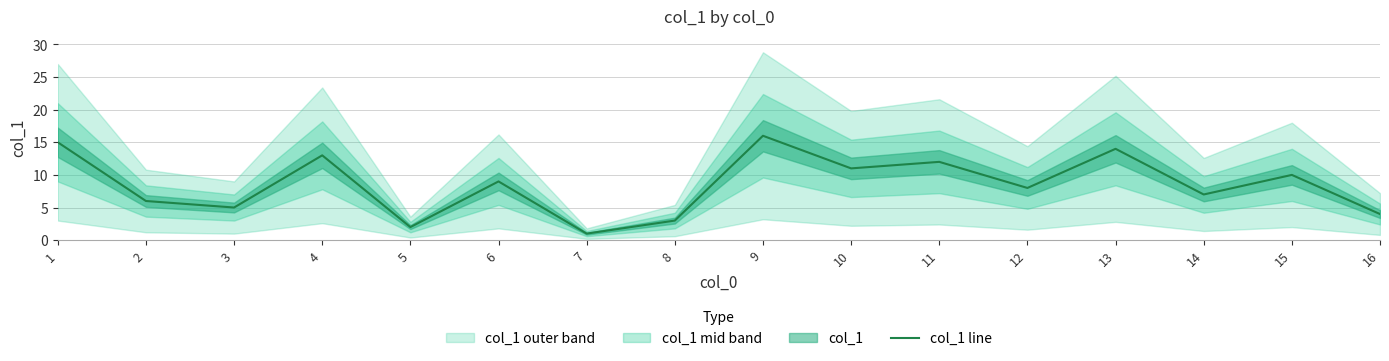

Approximately how many times larger is the value at 4 compared to 7?

13.0